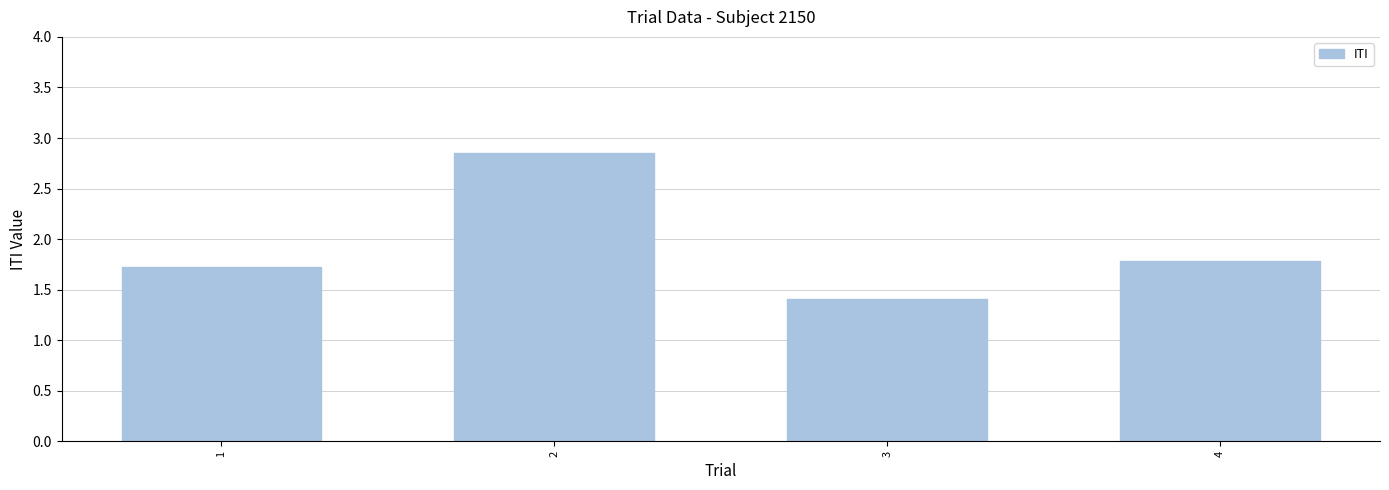

The value at 4 is 1.1. True or false?

False